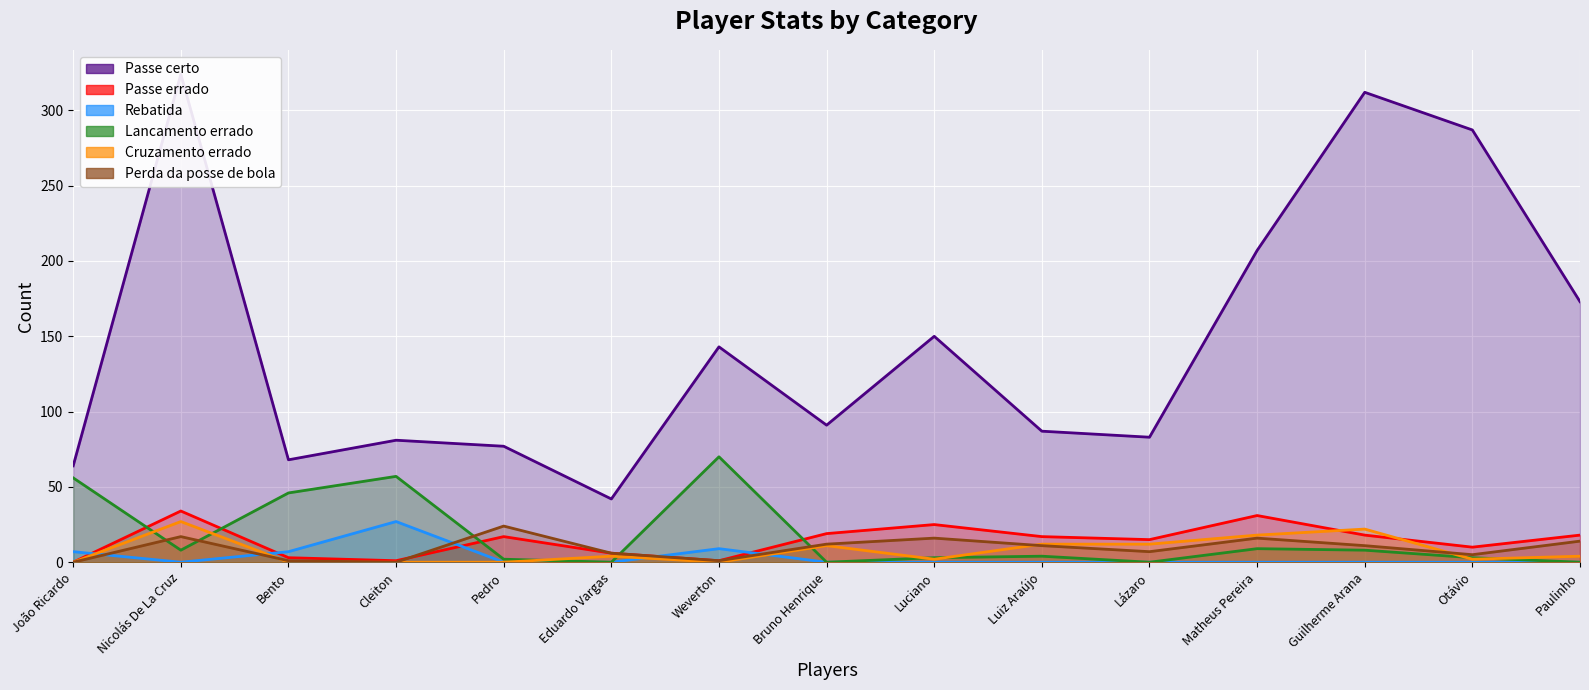

What is the highest value of the Passe errado series?

34